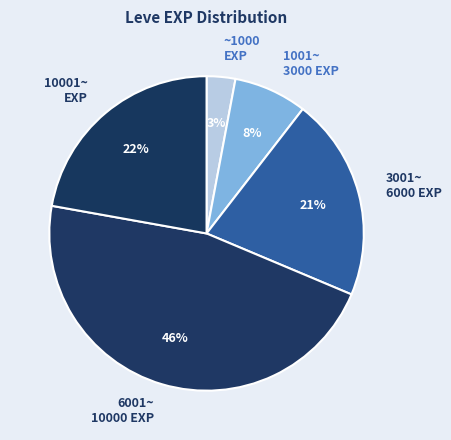

What is the largest slice in the pie chart?

6001~ 10000 EXP